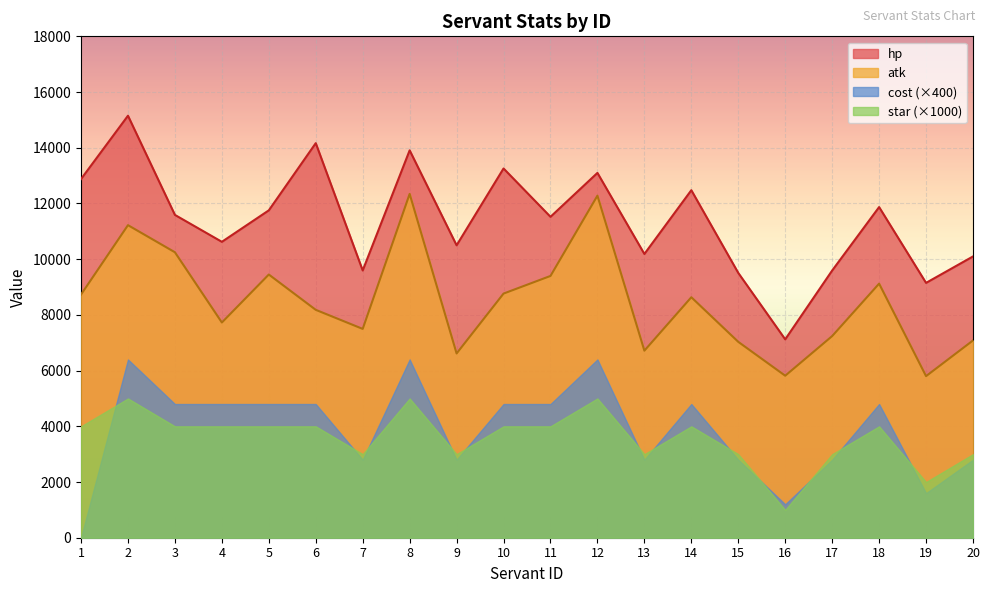

How many series are shown in this chart?

4